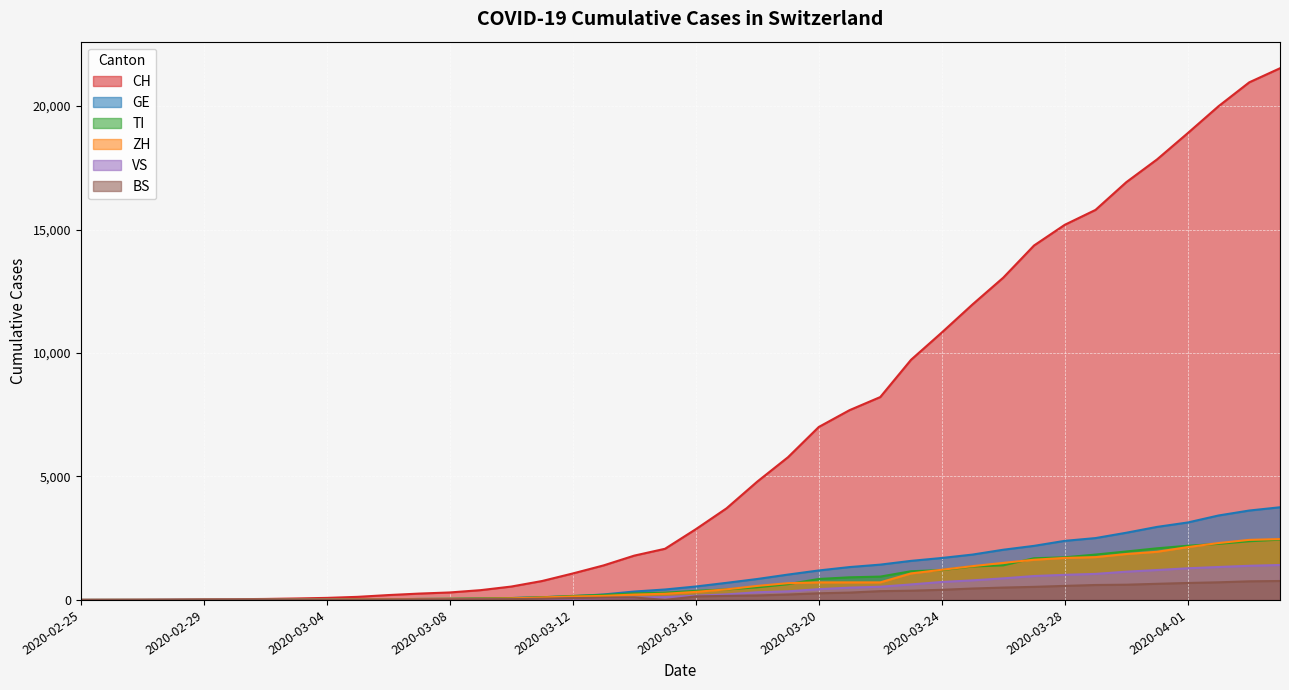

True or false: ZH and BS intersect in this chart.

False